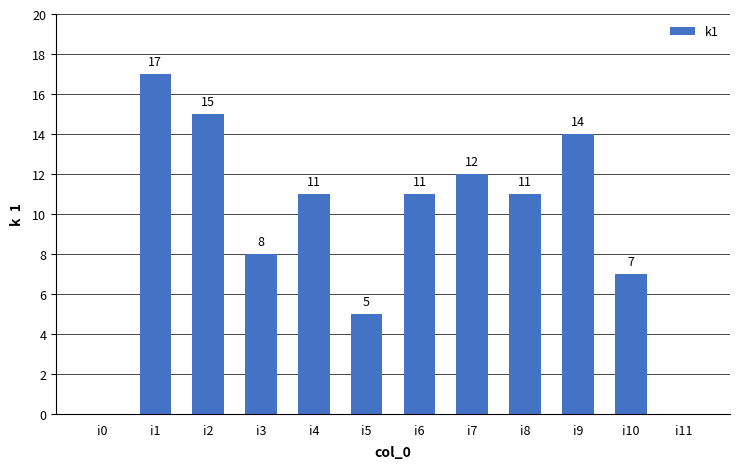

What is the sum of all values?

111